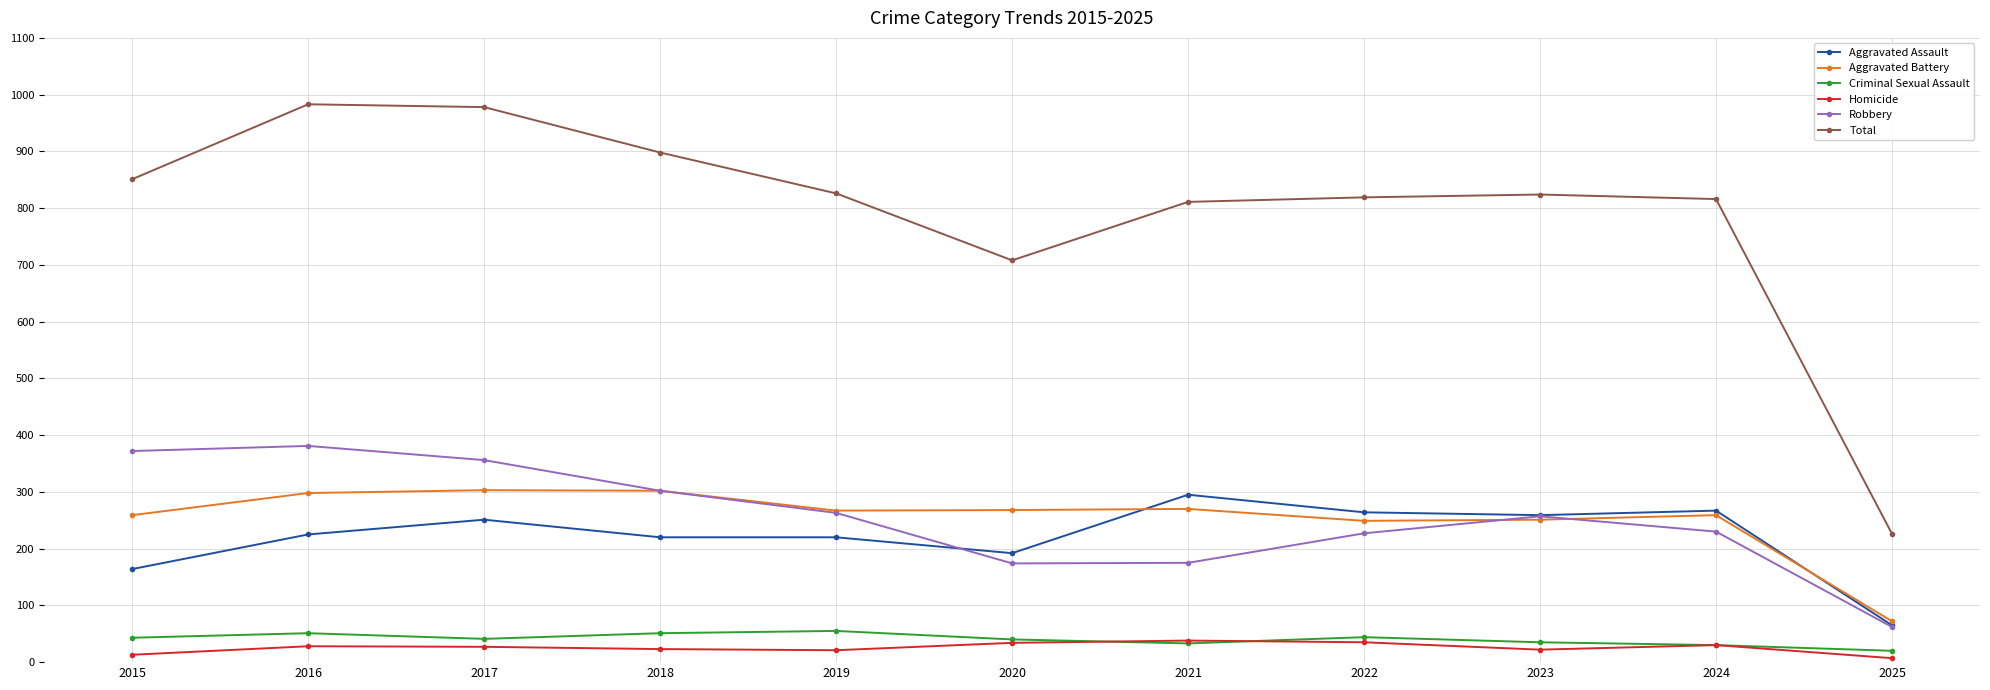

True or false: Aggravated Battery and Total cross at least once.

False